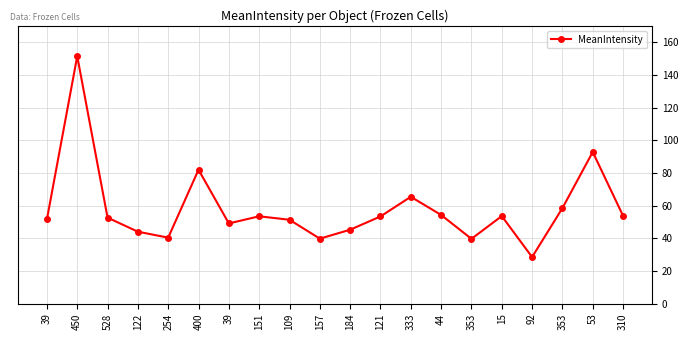

The value at 121 is 53.4. True or false?

True